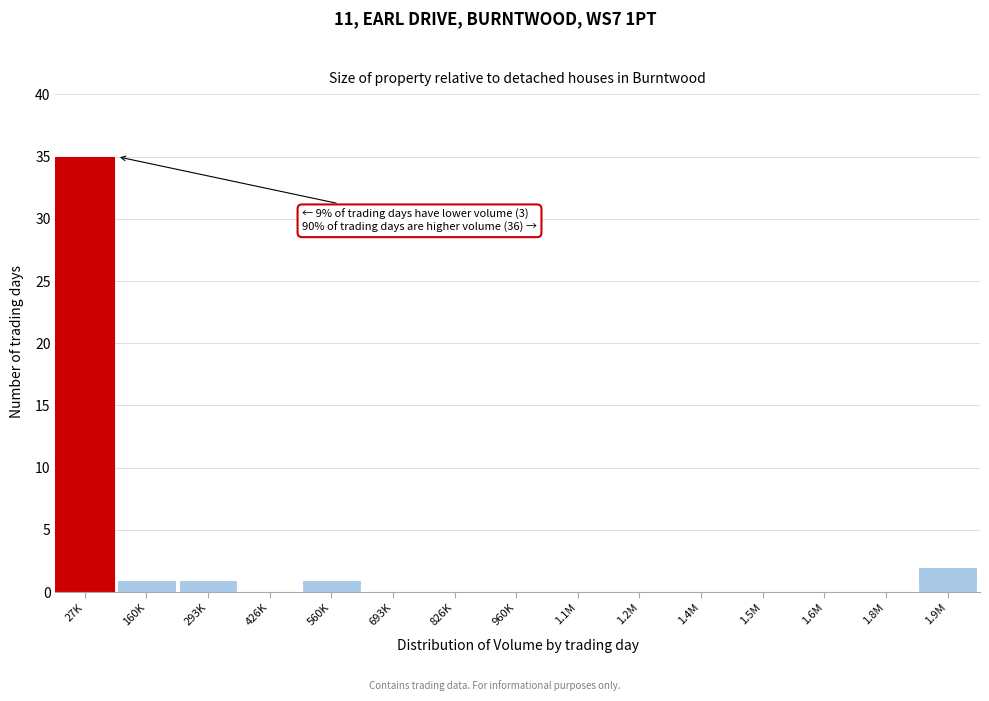

Reading left to right, transcribe all the data shown in this chart.

27K=35	160K=1	293K=1	426K=0	560K=1	693K=0	826K=0	960K=0	1.1M=0	1.2M=0	1.4M=0	1.5M=0	1.6M=0	1.8M=0	1.9M=2